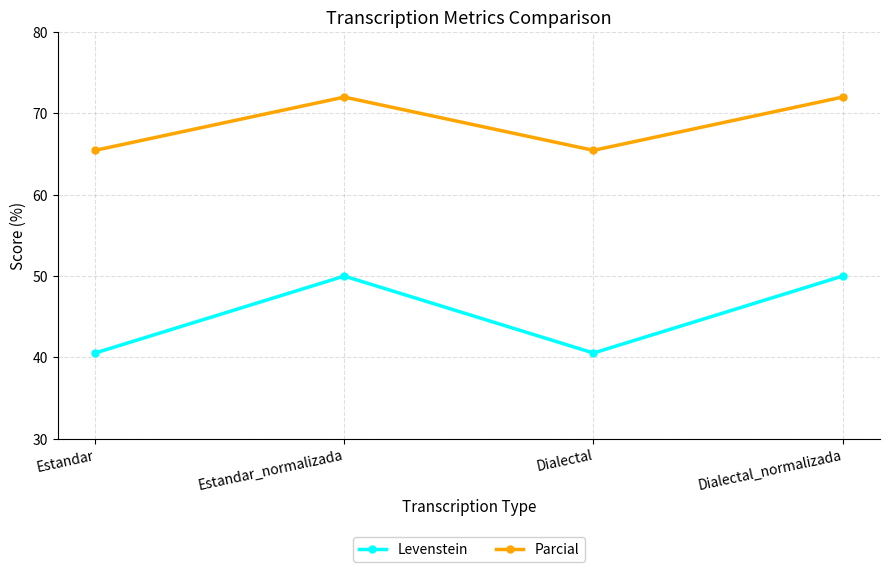

List the series in order of their overall mean, lowest first.

Levenstein, Parcial